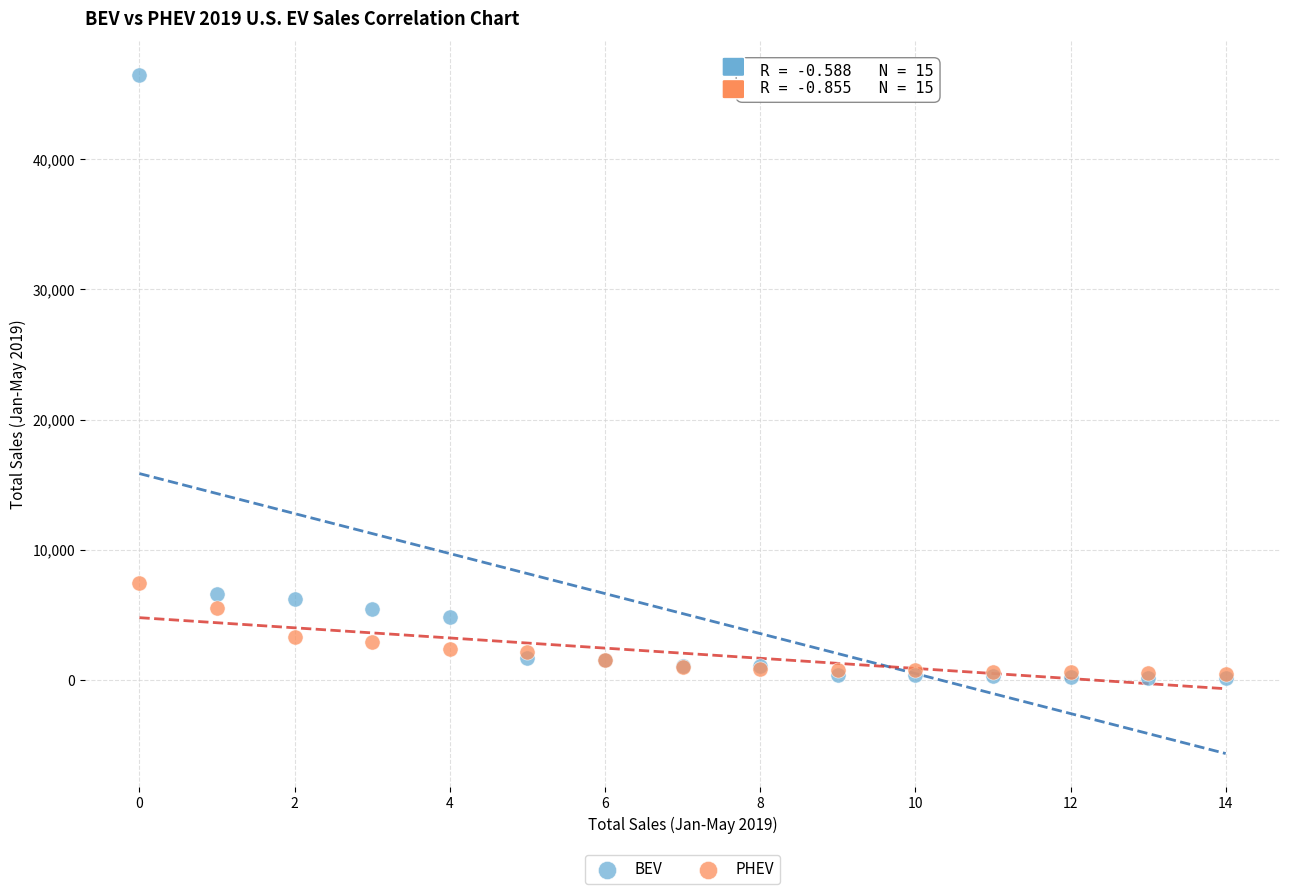

Which series has the widest spread of Y values?

BEV